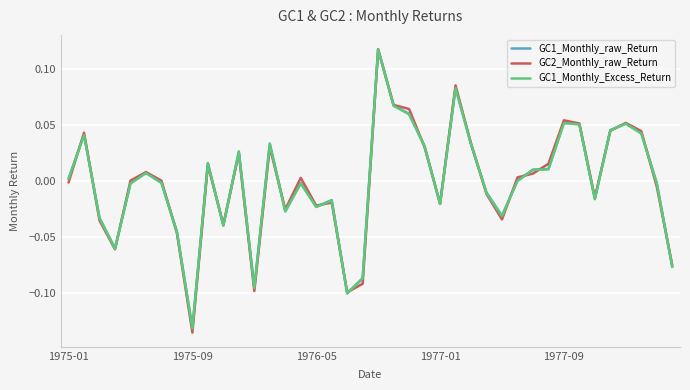

List the series in order of their overall mean, lowest first.

GC1_Monthly_Excess_Return, GC2_Monthly_raw_Return, GC1_Monthly_raw_Return